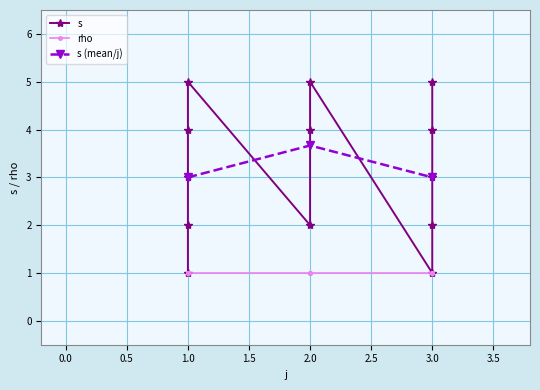

True or false: there are more than 0 points higher than both neighbors.

True